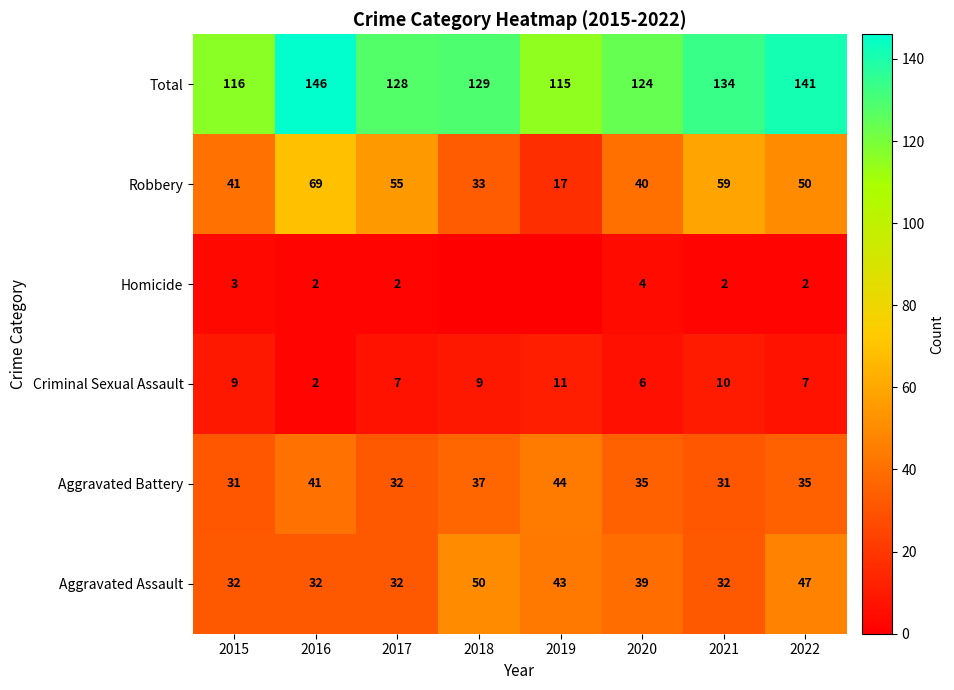

Is it true that Robbery equals 19 at 2017?

False